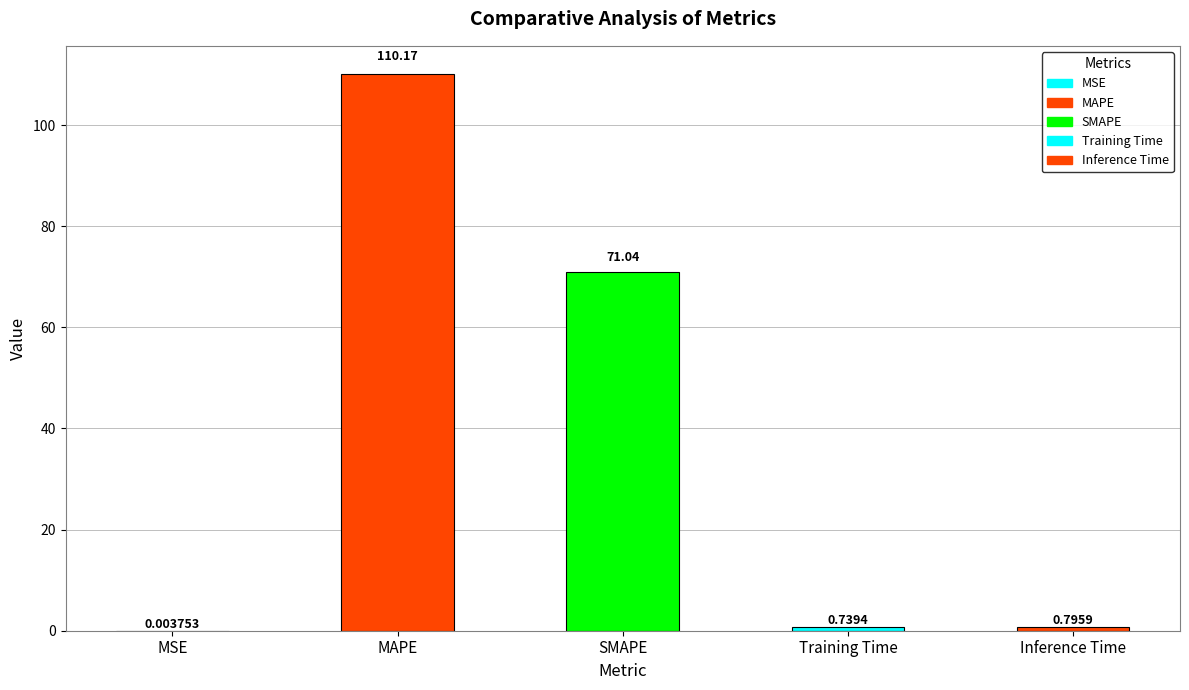

Where is the data nearest to the value 55?

SMAPE